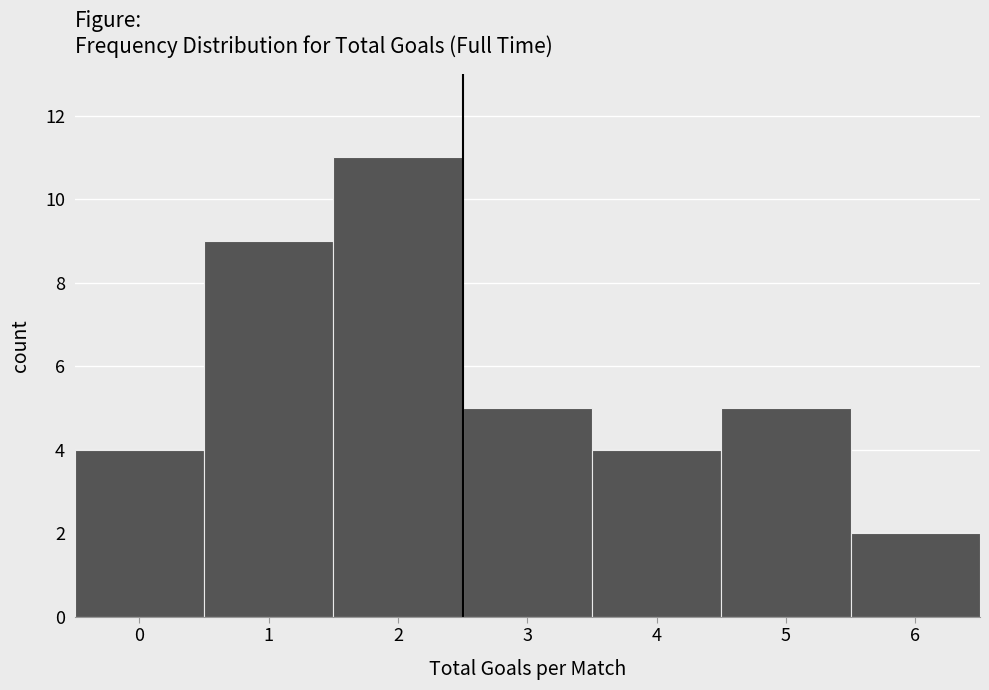

Over which range of the x-axis is the bar tallest?

1.5 to 2.5